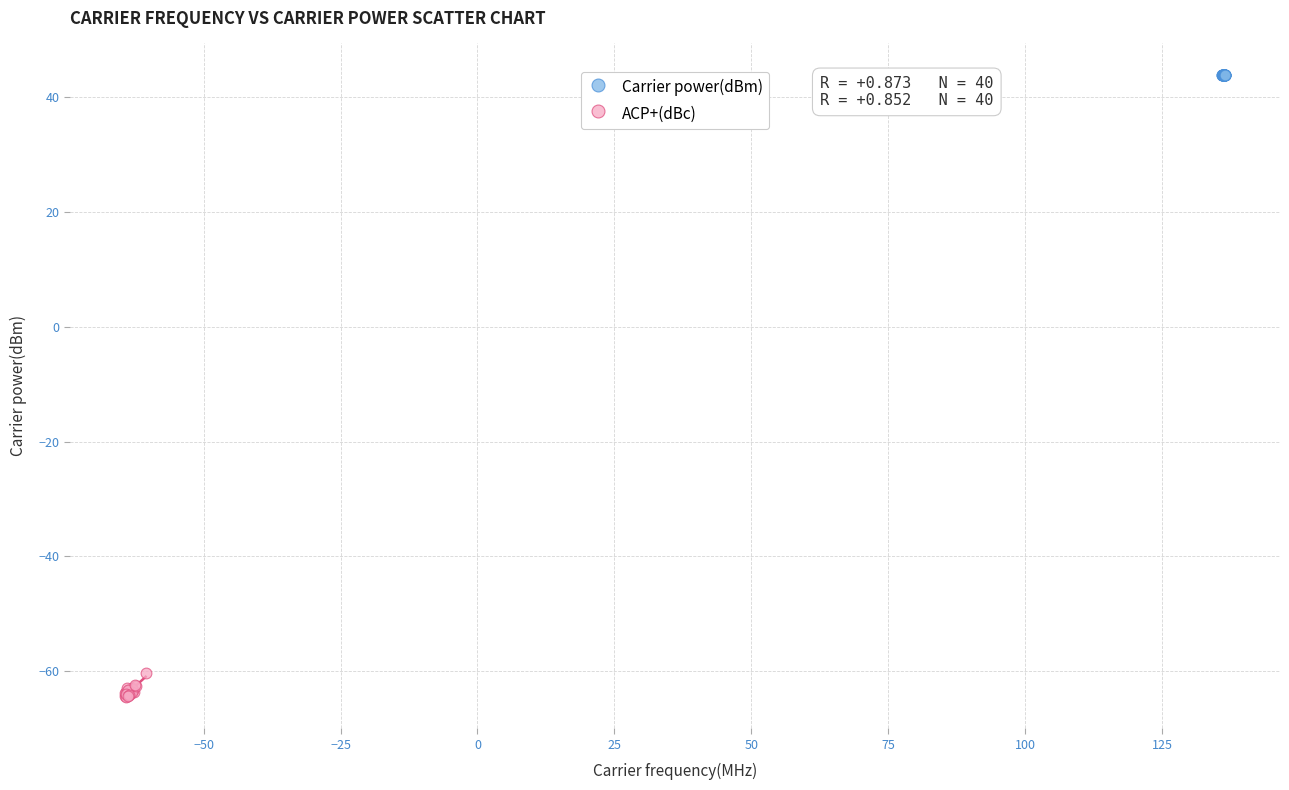

Which series has the widest spread of Y values?

ACP+(dBc)